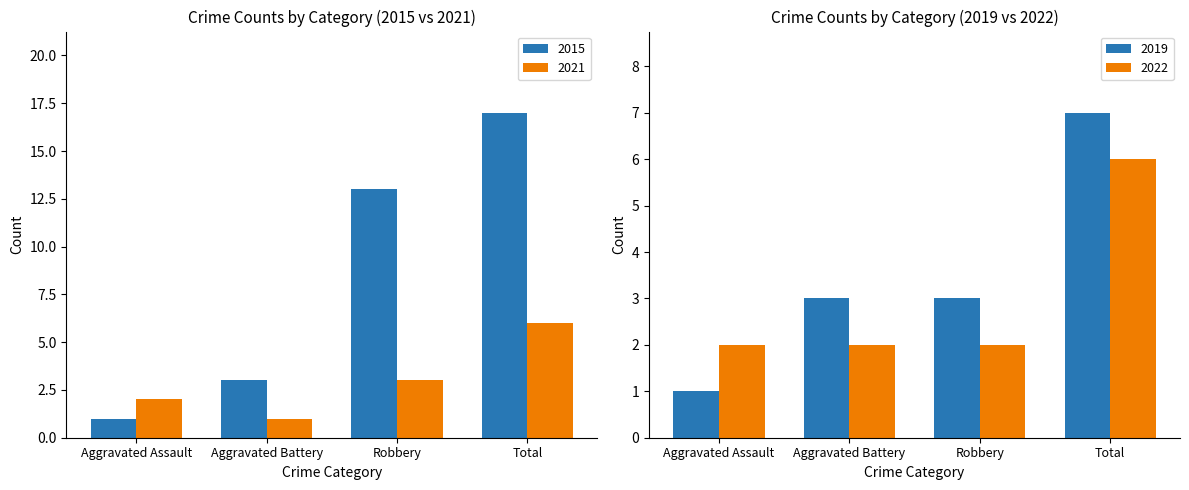

What is the total value across all series at Aggravated Assault?

3